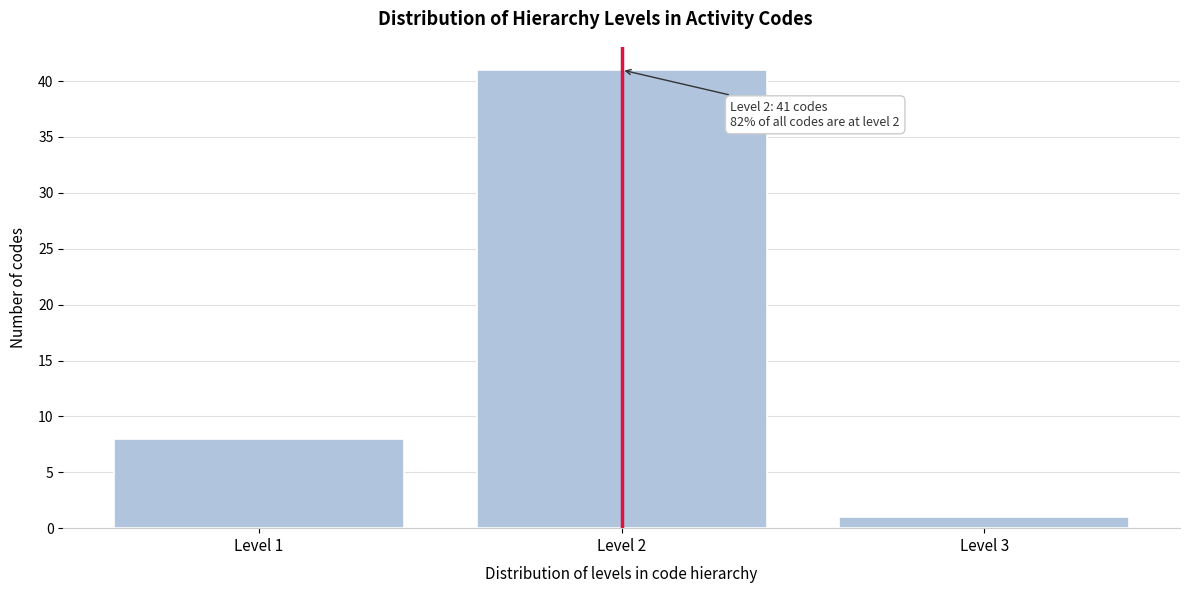

Reading left to right, list all the values displayed in this chart.

8	41	1